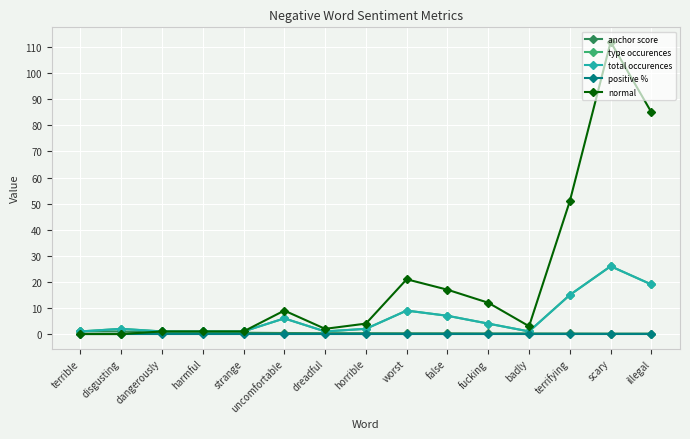

Which series has the largest range (max minus min)?

normal